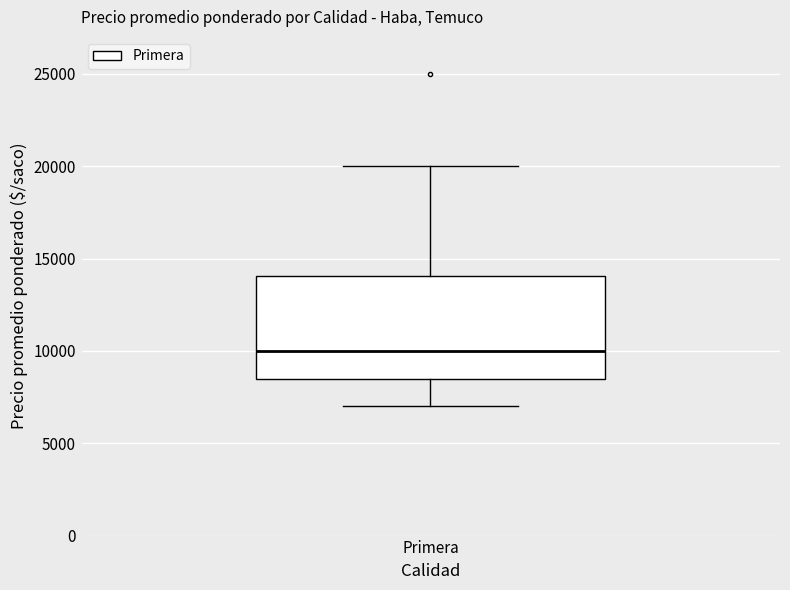

Transcribe this box plot: give where the median line is, the range the box spans, and where the two whiskers end, as read against the y-axis. The values are not printed on the chart, so give them approximately, as read against the axis.

median 10000, box 8500 to 14000, whiskers 7000 to 20000